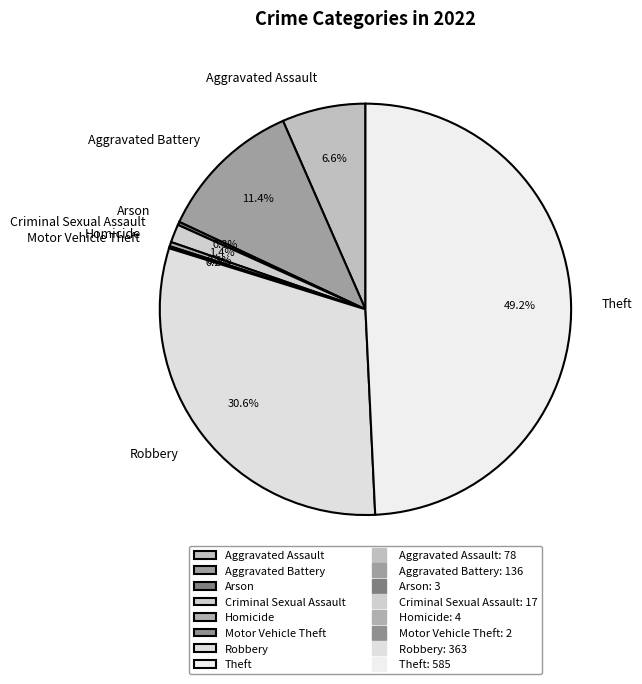

Between Homicide and Robbery, which is larger?

Robbery